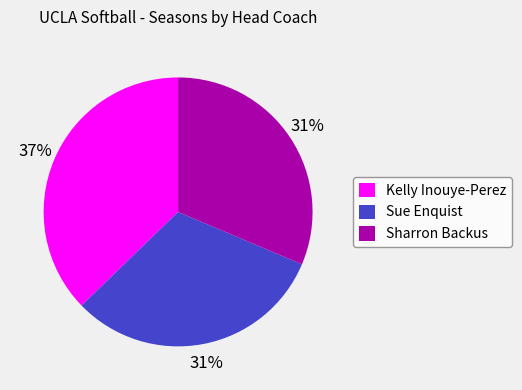

Combined, do Sharron Backus and Sue Enquist account for over 50%?

Yes